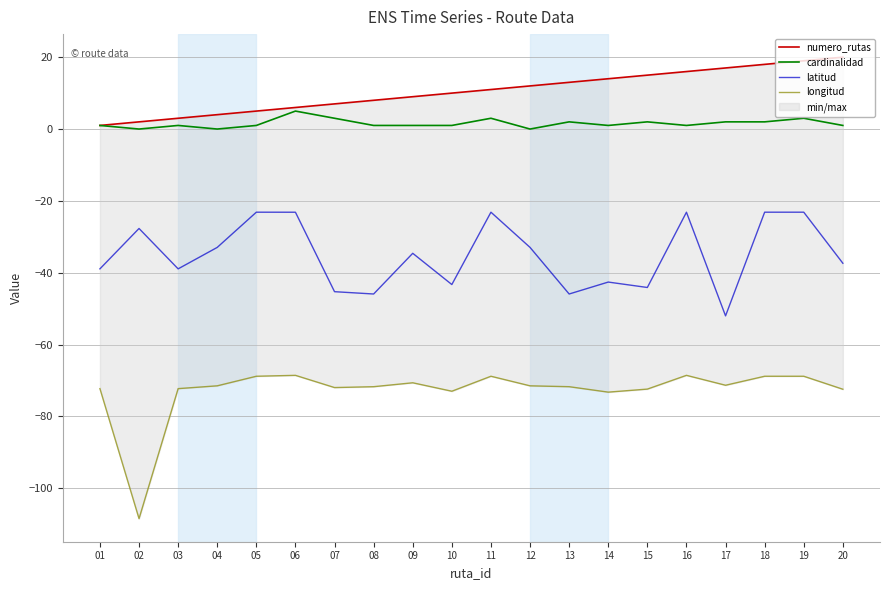

What is the difference between the maximum and second lowest values in the longitud series?

4.7